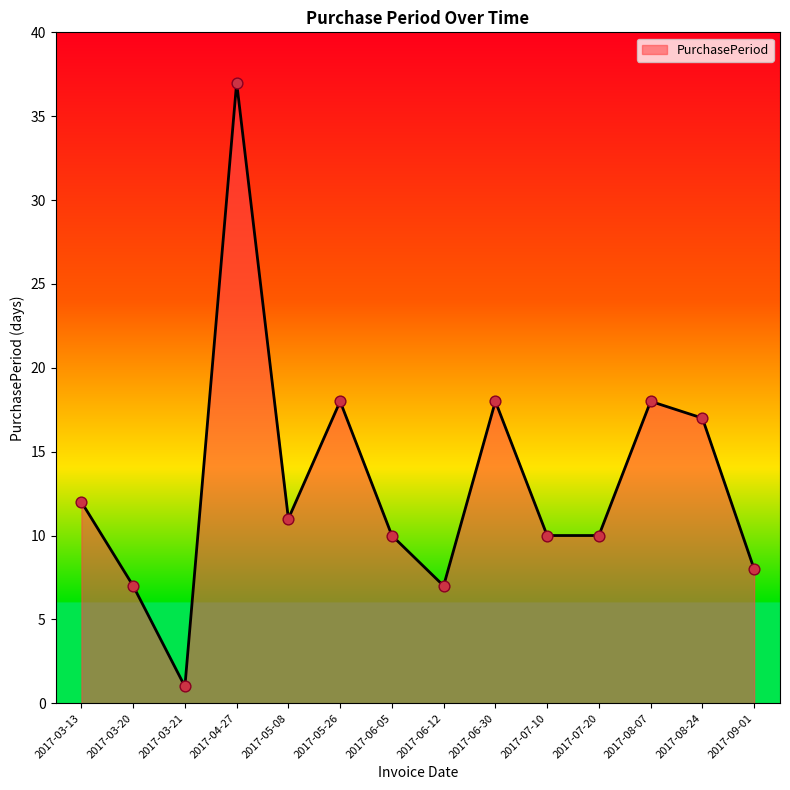

Which has a higher value, 2017-07-20 or 2017-06-30?

2017-06-30